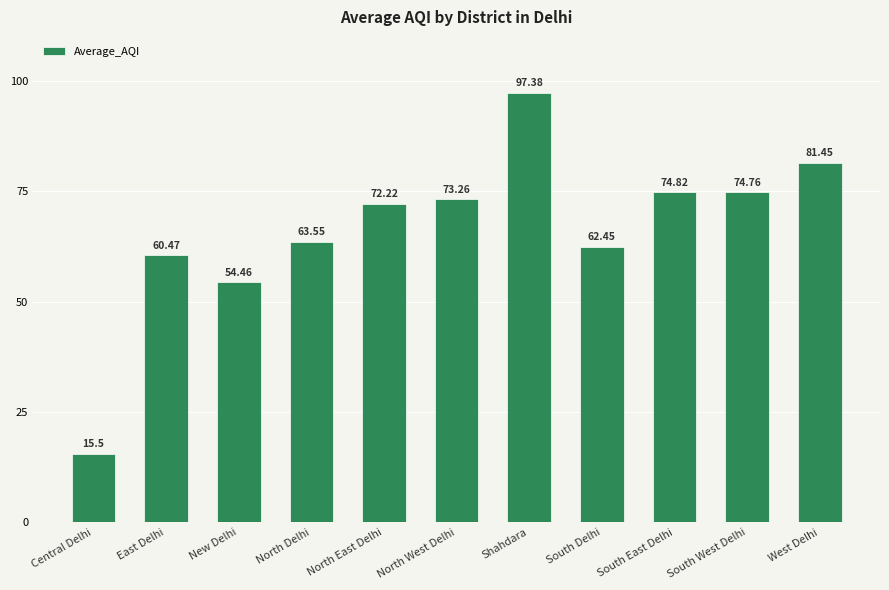

At which category does the chart reach its peak across all series?

Shahdara